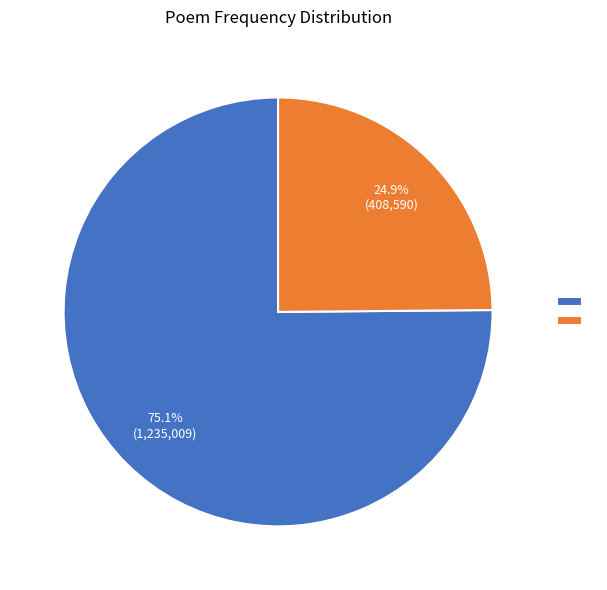

Count the number of slices in the pie.

2